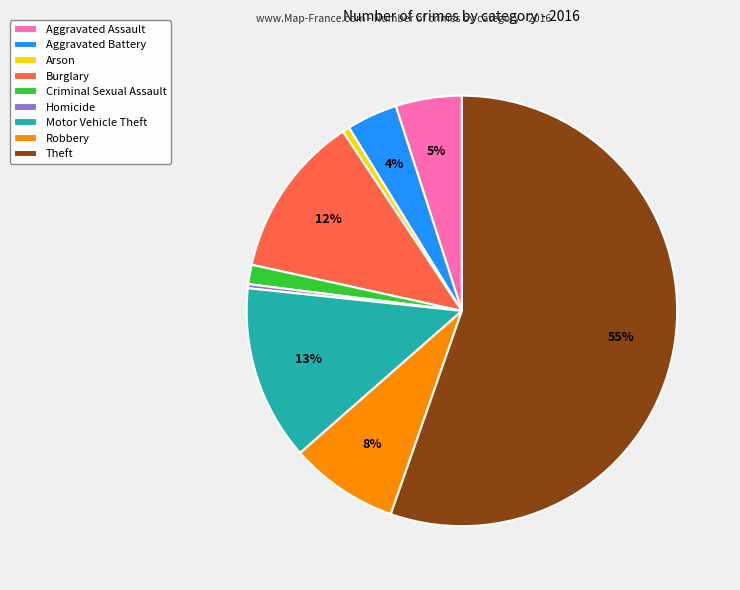

What percentage is the Arson slice, to the nearest percent?

1%